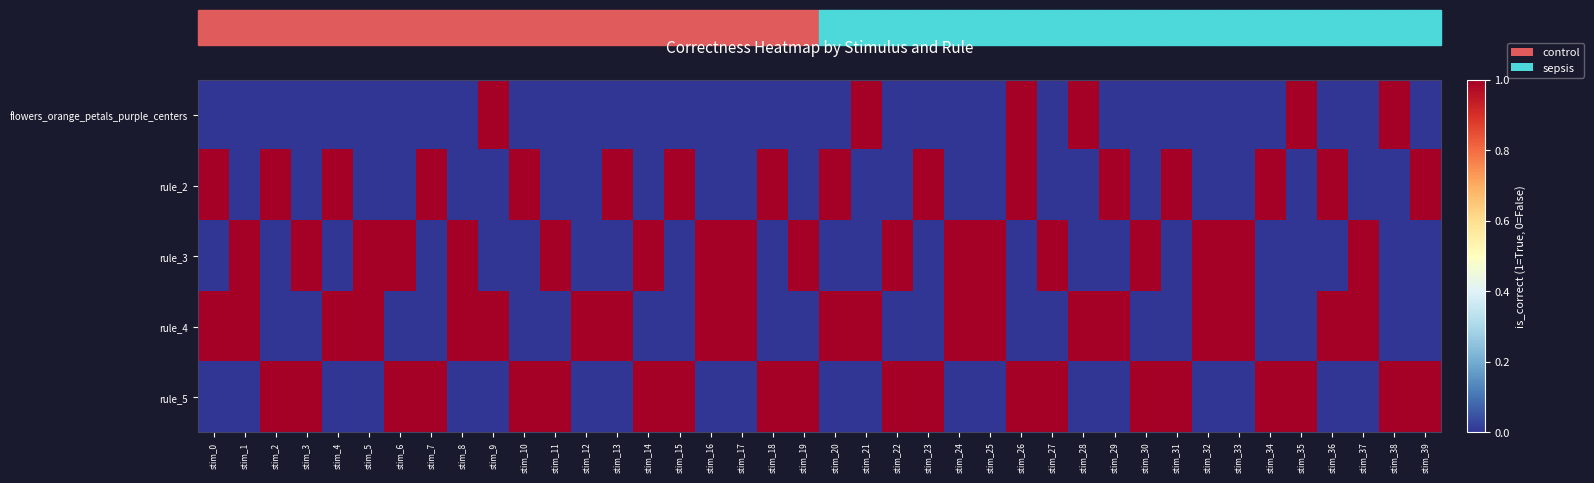

Reading right to left, list all the values displayed in this chart.

flowers_orange_petals_purple_centers: stim_39=0	stim_38=1	stim_37=0	stim_36=0	stim_35=1	stim_34=0	stim_33=0	stim_32=0	stim_31=0	stim_30=0	stim_29=0	stim_28=1	stim_27=0	stim_26=1	stim_25=0	stim_24=0	stim_23=0	stim_22=0	stim_21=1	stim_20=0	stim_19=0	stim_18=0	stim_17=0	stim_16=0	stim_15=0	stim_14=0	stim_13=0	stim_12=0	stim_11=0	stim_10=0	stim_9=1	stim_8=0	stim_7=0	stim_6=0	stim_5=0	stim_4=0	stim_3=0	stim_2=0	stim_1=0	stim_0=0
rule_2: stim_39=1	stim_38=0	stim_37=0	stim_36=1	stim_35=0	stim_34=1	stim_33=0	stim_32=0	stim_31=1	stim_30=0	stim_29=1	stim_28=0	stim_27=0	stim_26=1	stim_25=0	stim_24=0	stim_23=1	stim_22=0	stim_21=0	stim_20=1	stim_19=0	stim_18=1	stim_17=0	stim_16=0	stim_15=1	stim_14=0	stim_13=1	stim_12=0	stim_11=0	stim_10=1	stim_9=0	stim_8=0	stim_7=1	stim_6=0	stim_5=0	stim_4=1	stim_3=0	stim_2=1	stim_1=0	stim_0=1
rule_3: stim_39=0	stim_38=0	stim_37=1	stim_36=0	stim_35=0	stim_34=0	stim_33=1	stim_32=1	stim_31=0	stim_30=1	stim_29=0	stim_28=0	stim_27=1	stim_26=0	stim_25=1	stim_24=1	stim_23=0	stim_22=1	stim_21=0	stim_20=0	stim_19=1	stim_18=0	stim_17=1	stim_16=1	stim_15=0	stim_14=1	stim_13=0	stim_12=0	stim_11=1	stim_10=0	stim_9=0	stim_8=1	stim_7=0	stim_6=1	stim_5=1	stim_4=0	stim_3=1	stim_2=0	stim_1=1	stim_0=0
rule_4: stim_39=0	stim_38=0	stim_37=1	stim_36=1	stim_35=0	stim_34=0	stim_33=1	stim_32=1	stim_31=0	stim_30=0	stim_29=1	stim_28=1	stim_27=0	stim_26=0	stim_25=1	stim_24=1	stim_23=0	stim_22=0	stim_21=1	stim_20=1	stim_19=0	stim_18=0	stim_17=1	stim_16=1	stim_15=0	stim_14=0	stim_13=1	stim_12=1	stim_11=0	stim_10=0	stim_9=1	stim_8=1	stim_7=0	stim_6=0	stim_5=1	stim_4=1	stim_3=0	stim_2=0	stim_1=1	stim_0=1
rule_5: stim_39=1	stim_38=1	stim_37=0	stim_36=0	stim_35=1	stim_34=1	stim_33=0	stim_32=0	stim_31=1	stim_30=1	stim_29=0	stim_28=0	stim_27=1	stim_26=1	stim_25=0	stim_24=0	stim_23=1	stim_22=1	stim_21=0	stim_20=0	stim_19=1	stim_18=1	stim_17=0	stim_16=0	stim_15=1	stim_14=1	stim_13=0	stim_12=0	stim_11=1	stim_10=1	stim_9=0	stim_8=0	stim_7=1	stim_6=1	stim_5=0	stim_4=0	stim_3=1	stim_2=1	stim_1=0	stim_0=0